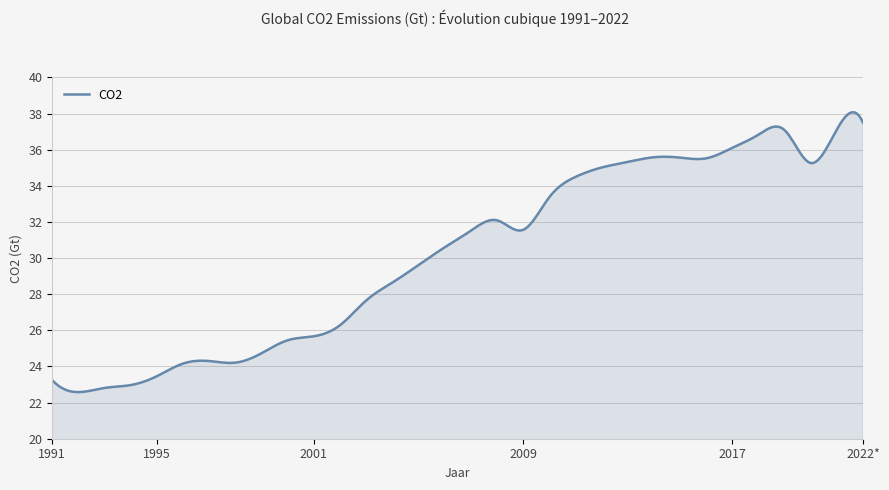

What is the smallest value displayed?

22.6